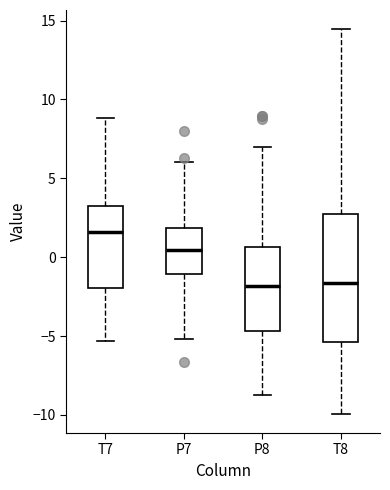

Reading left to right, read every box against the y-axis: the position of its median line, the range the box covers, and the ends of its whiskers. The values are not printed on the chart, so give them approximately, as read against the axis.

T7: median 1.5, box -2.0 to 3.0, whiskers -5.5 to 9.0
P7: median 0.5, box -1.0 to 2.0, whiskers -5.0 to 6.0
P8: median -2.0, box -4.5 to 0.5, whiskers -8.5 to 7.0
T8: median -1.5, box -5.5 to 2.5, whiskers -10.0 to 14.5